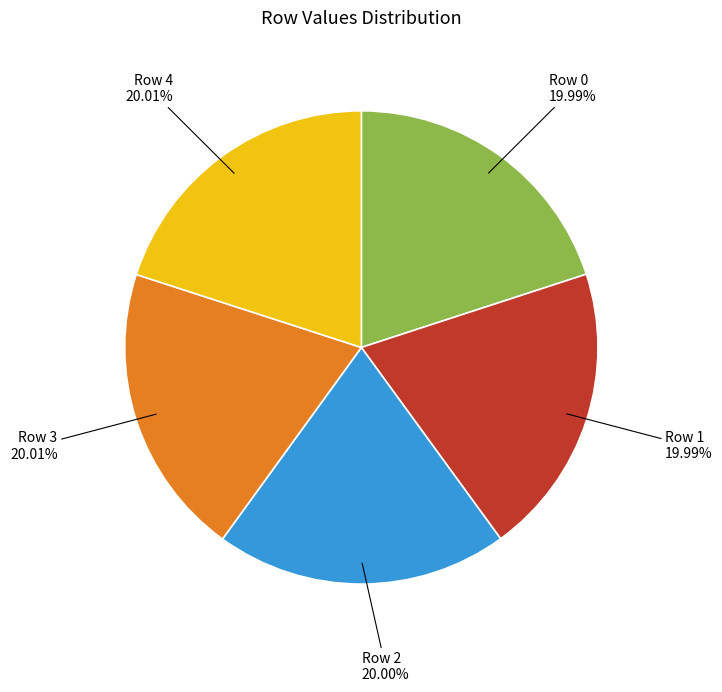

Does any single category account for the majority?

No